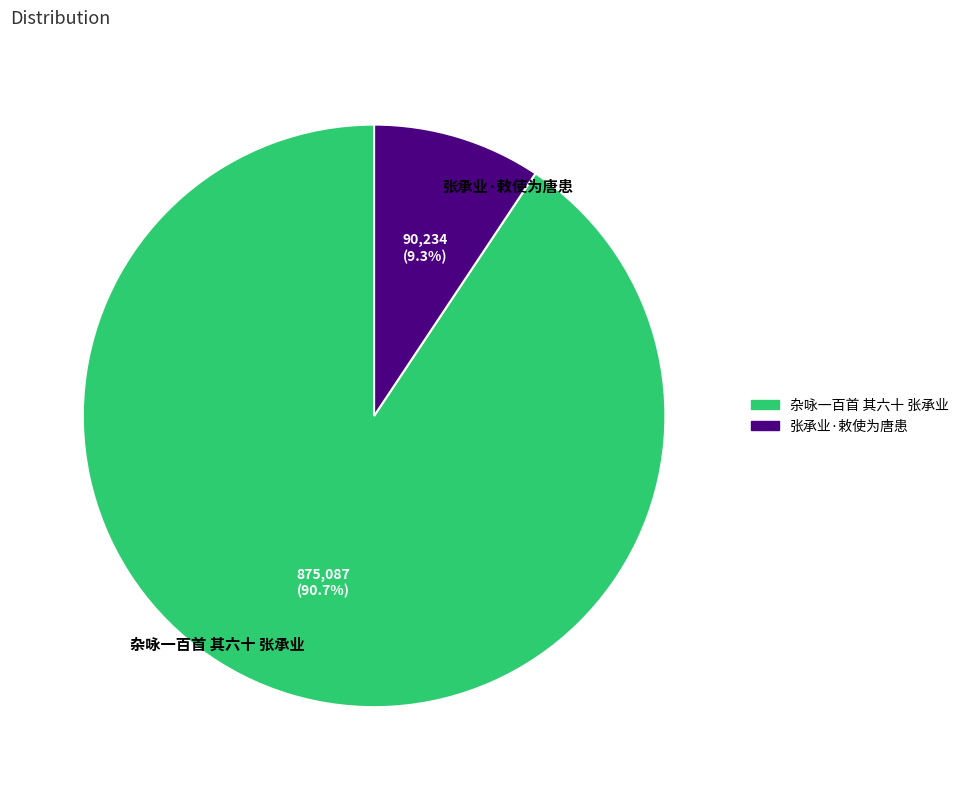

To the nearest percent, what is the difference between the 张承业·敕使为唐患 and 杂咏一百首 其六十 张承业 slice percentages?

81%